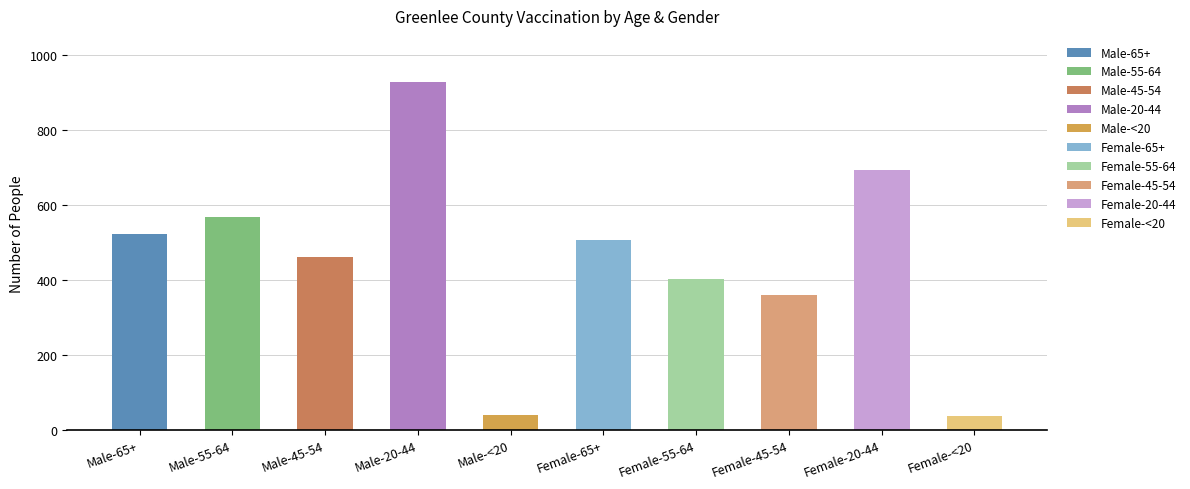

Reading left to right, list all the values displayed in this chart.

522	567	461	928	40	506	403	360	693	38